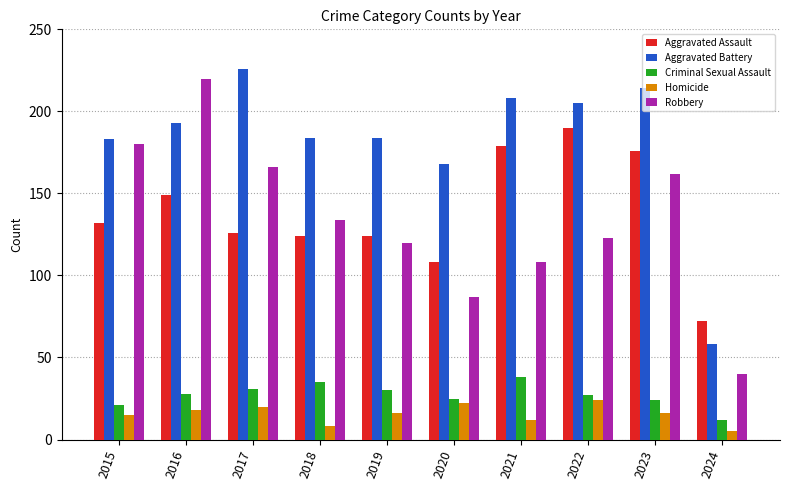

At which label is Aggravated Battery closest to 142?

2020